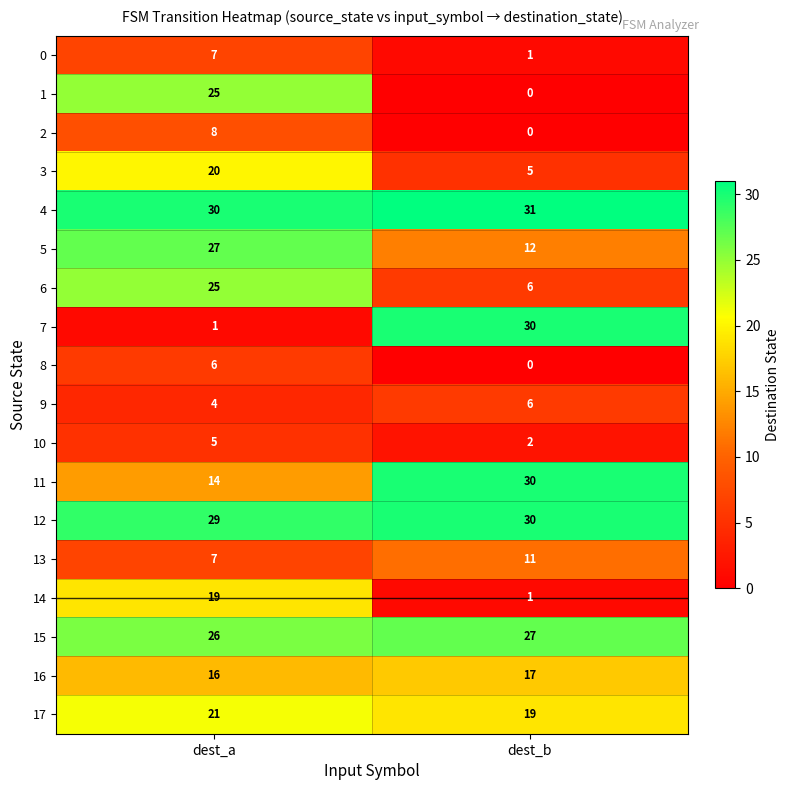

Where is 16 nearest to the value 16?

dest_a